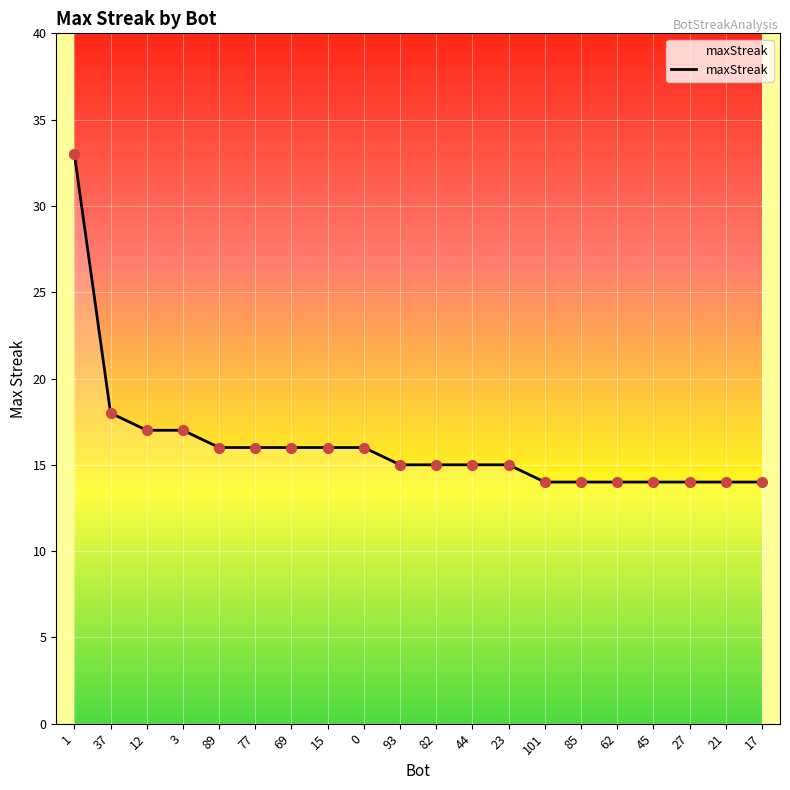

What is the change in value from 69 to 45?

-2